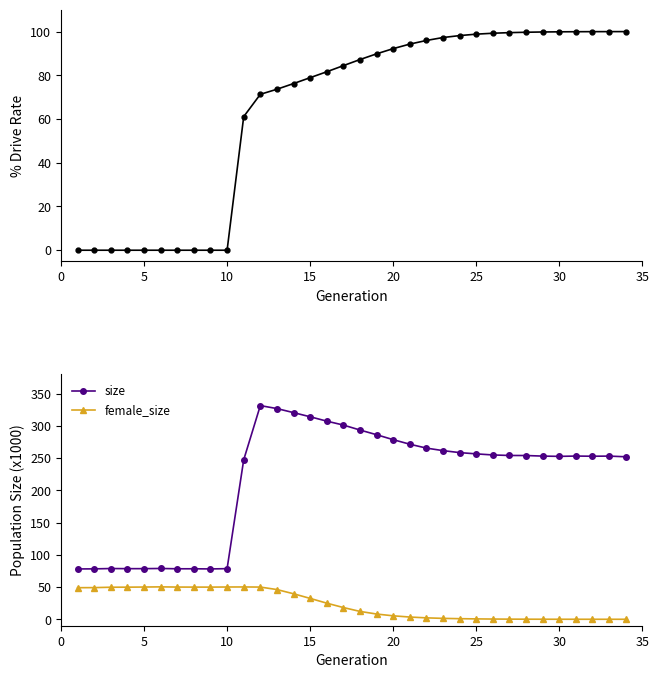

At how many categories does at least one series exceed 169?

24